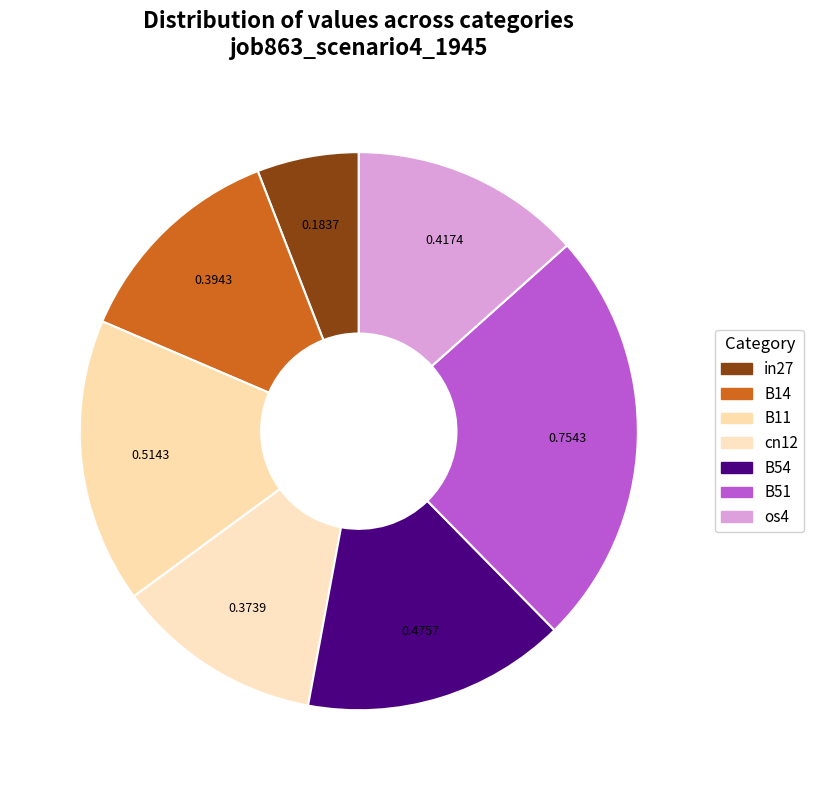

How many segments does this pie chart have?

7